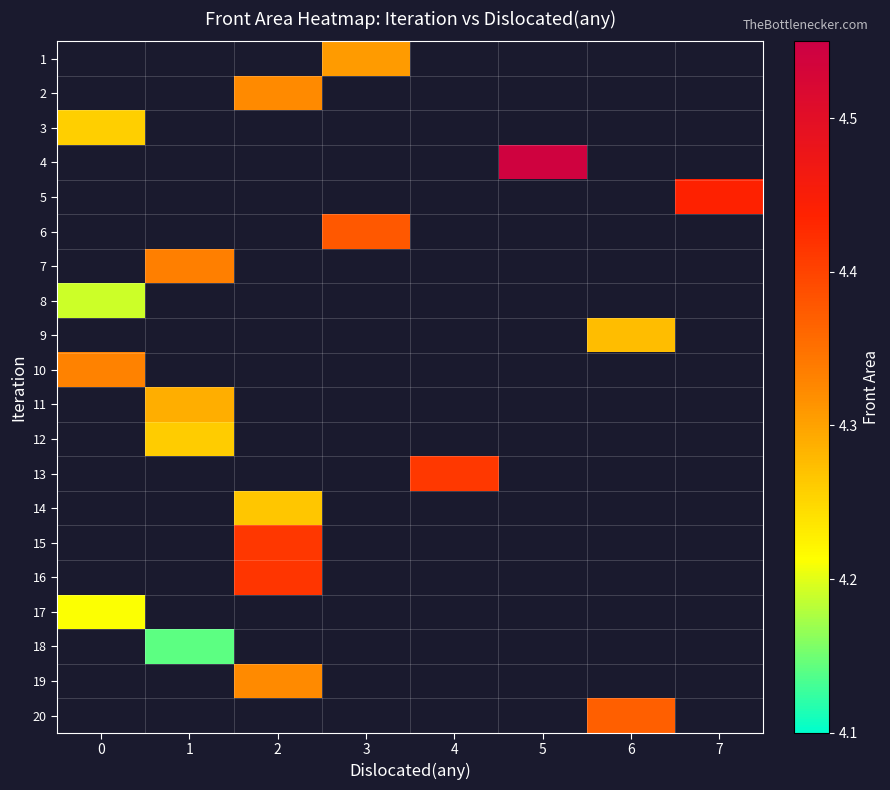

Which label corresponds to the largest value in the chart?

5